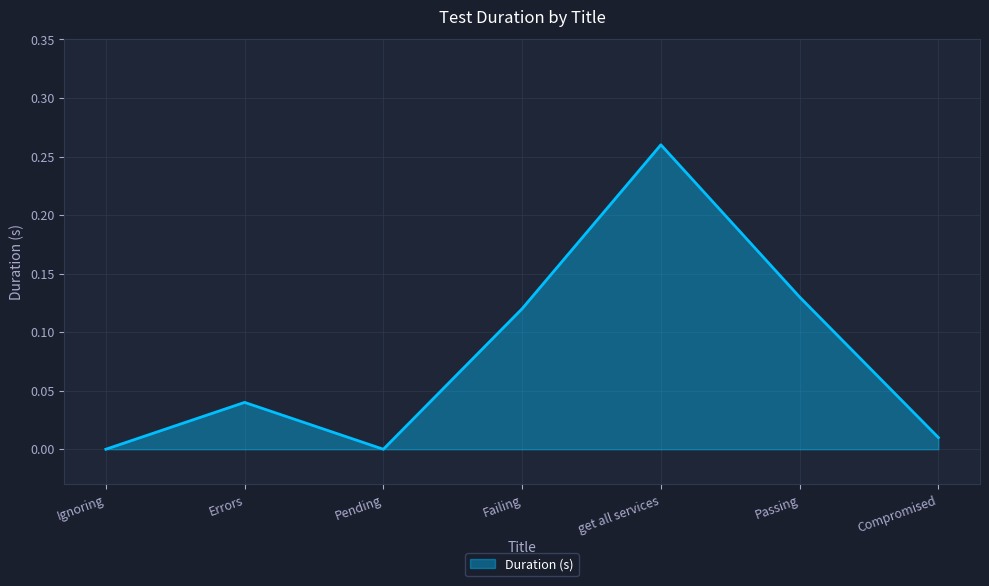

What position from the left is Compromised?

7